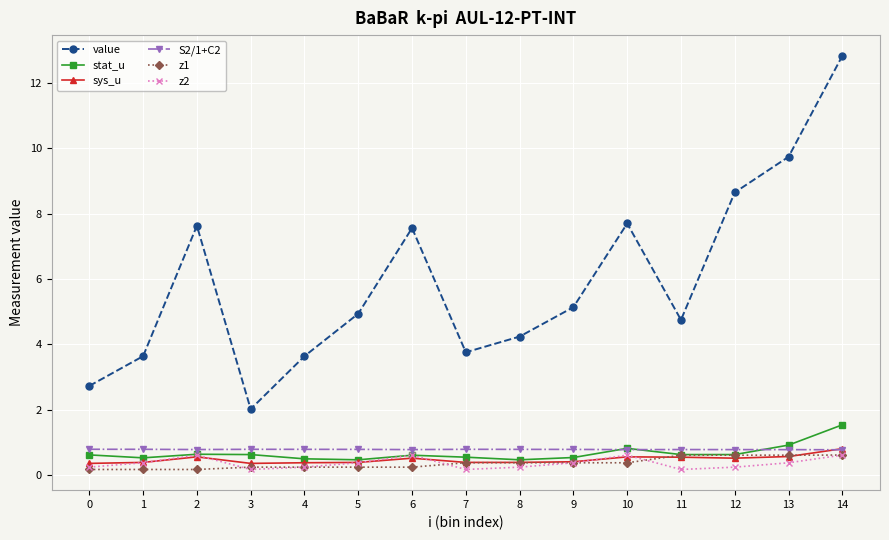

Is it true that sys_u equals 0.8 at 14?

True